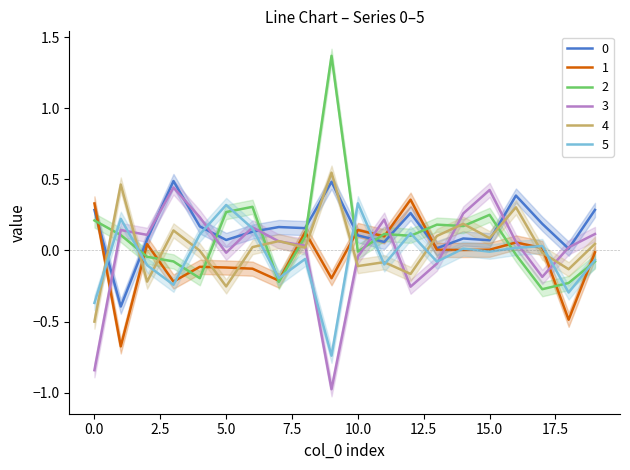

Where does the 5 series first go above 0?

1